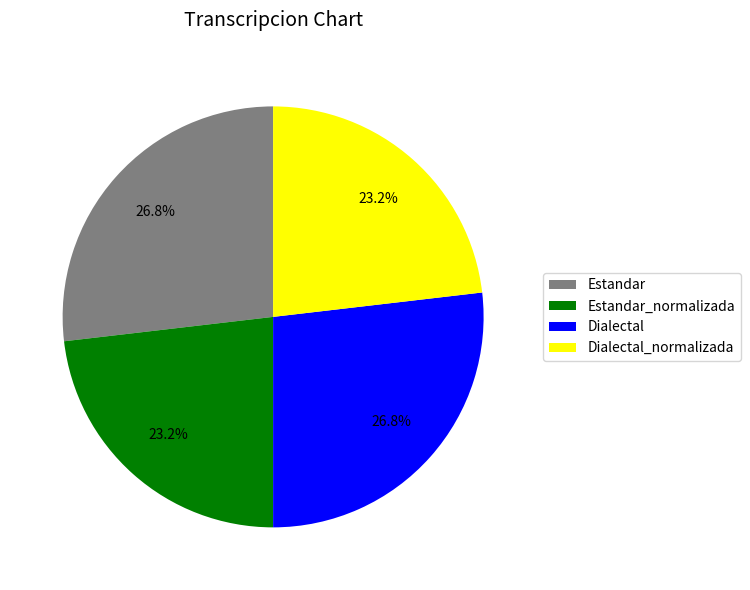

To the nearest percent, what is the average slice percentage?

25%